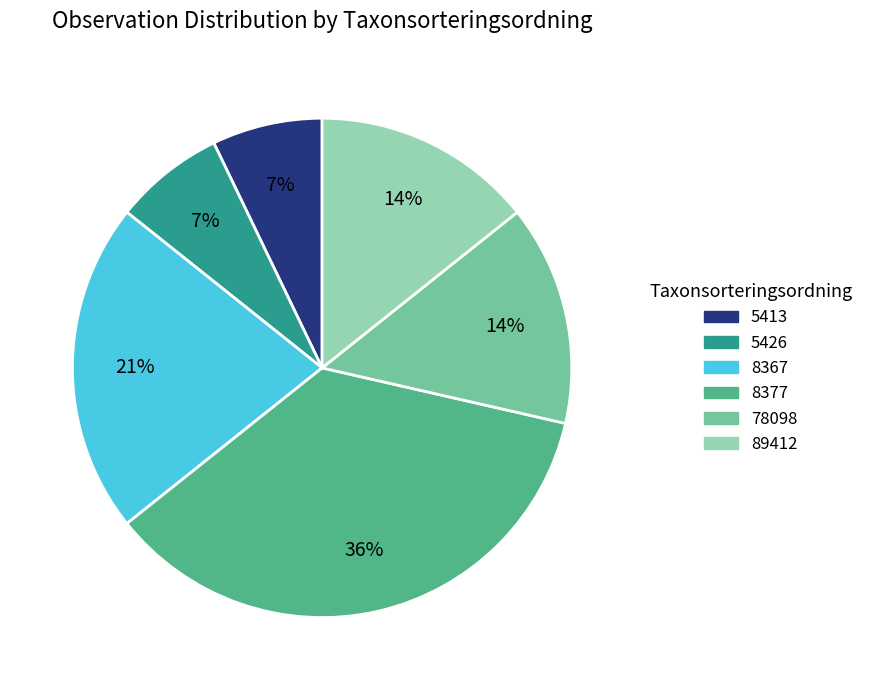

Combined, do 5413 and 89412 account for over 50%?

No